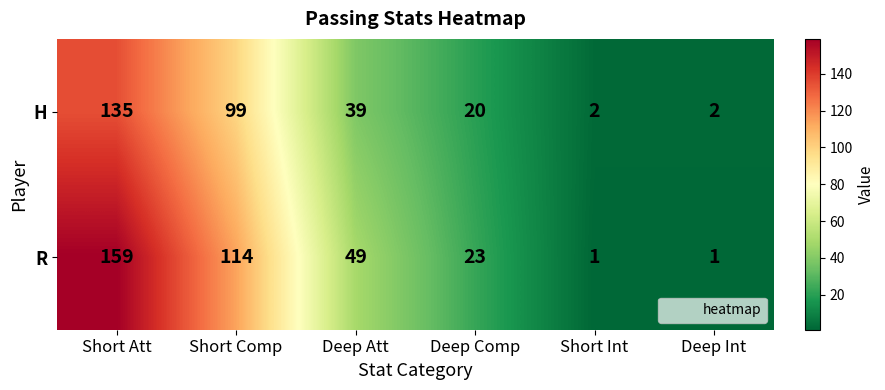

Reading left to right, transcribe all the data shown in this chart.

H: Short Att=135	Short Comp=99	Deep Att=39	Deep Comp=20	Short Int=2	Deep Int=2
R: Short Att=159	Short Comp=114	Deep Att=49	Deep Comp=23	Short Int=1	Deep Int=1